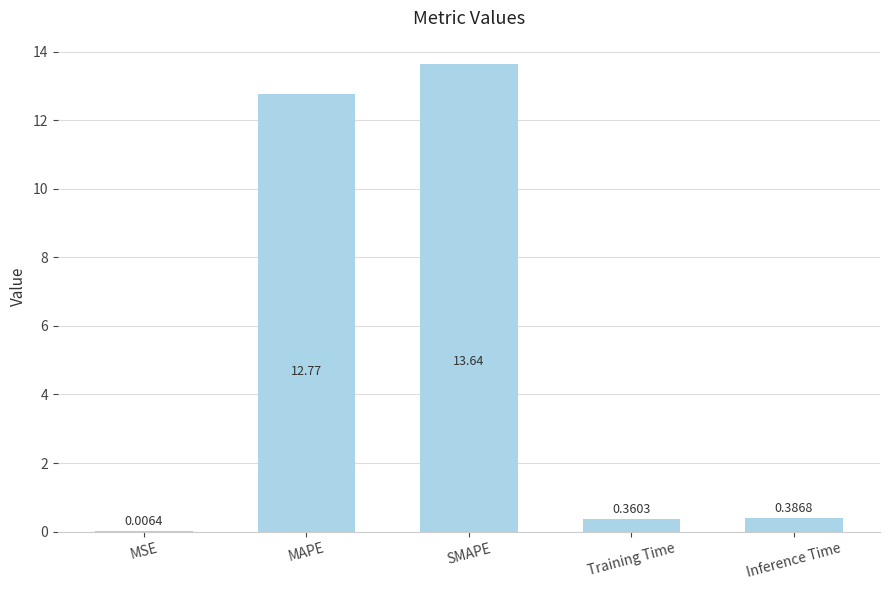

What value does the data have at SMAPE?

13.6